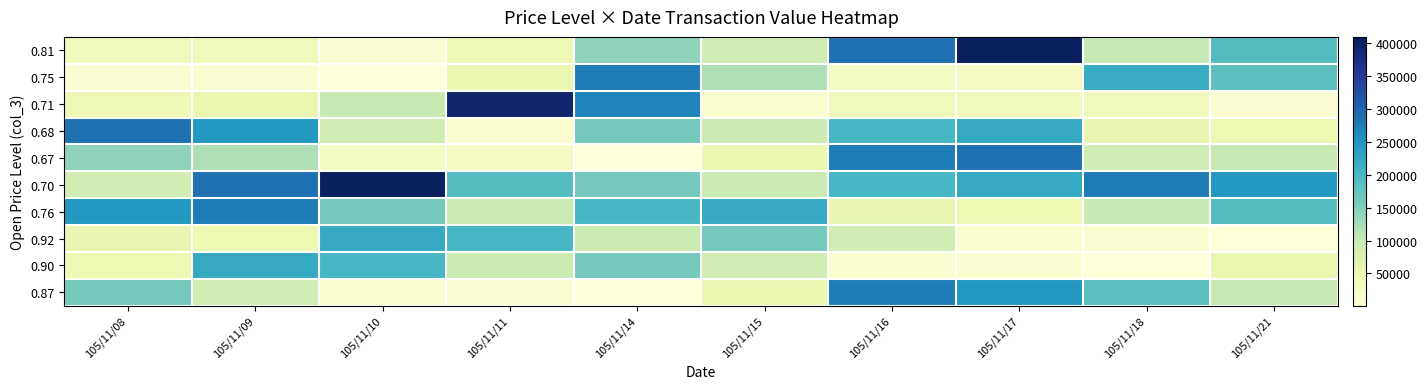

What is the total value across all series at 105/11/15?

999620